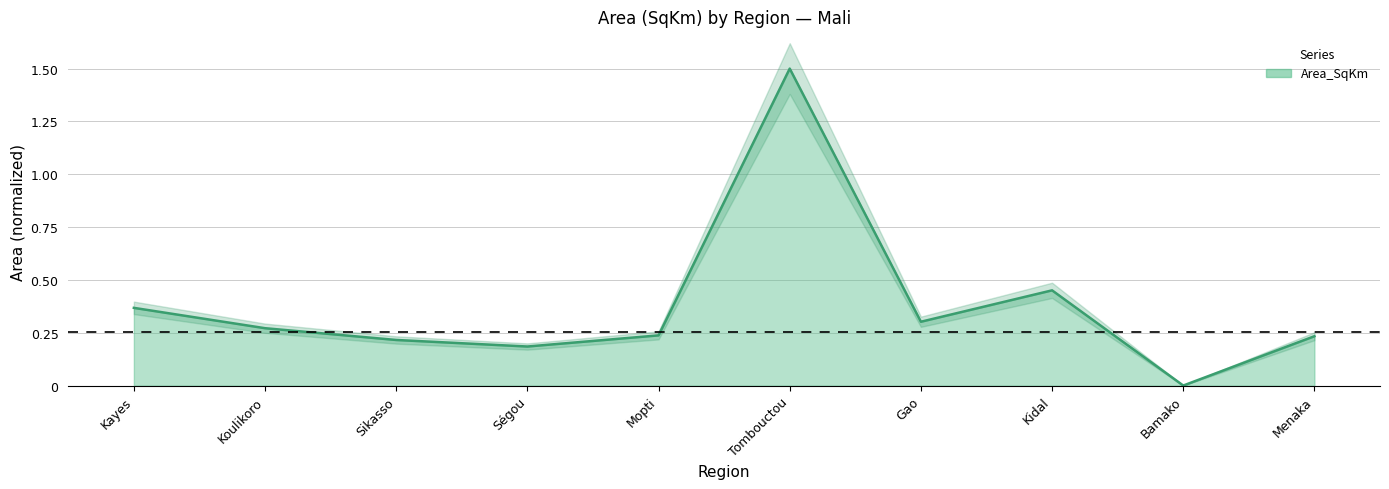

Reading right to left, list all the values displayed in this chart.

Menaka=0.2	Bamako=0.0	Kidal=0.5	Gao=0.3	Tombouctou=1.5	Mopti=0.2	Ségou=0.2	Sikasso=0.2	Koulikoro=0.3	Kayes=0.4